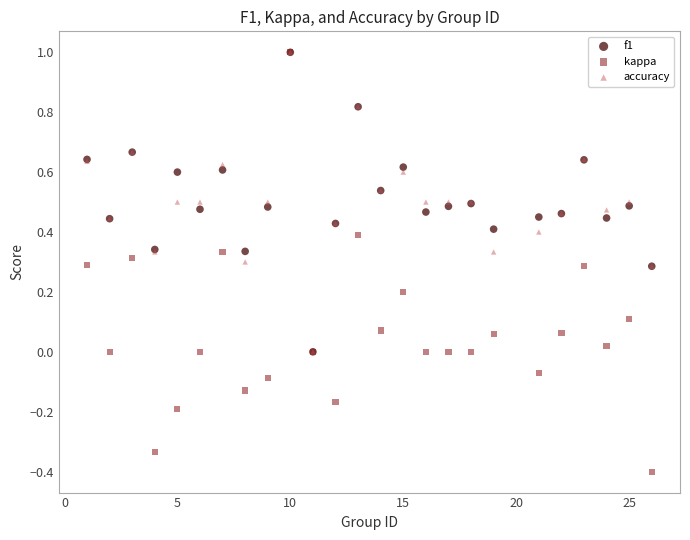

What are all the series names shown in the legend?

f1, kappa, accuracy